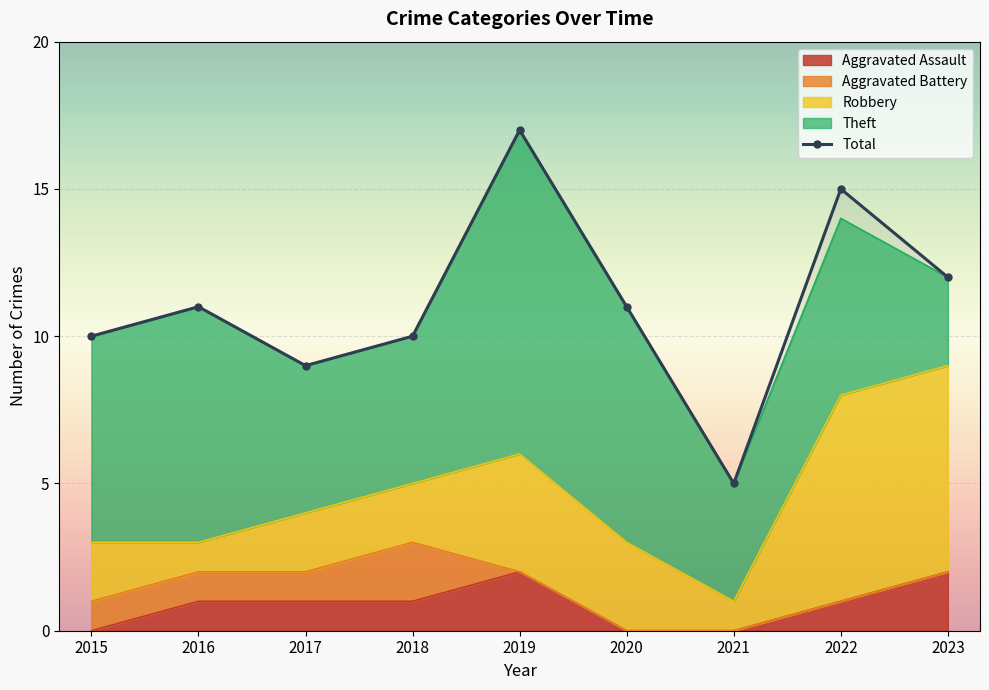

Approximately how many times larger is the value at 2022 compared to 2015?

1.5